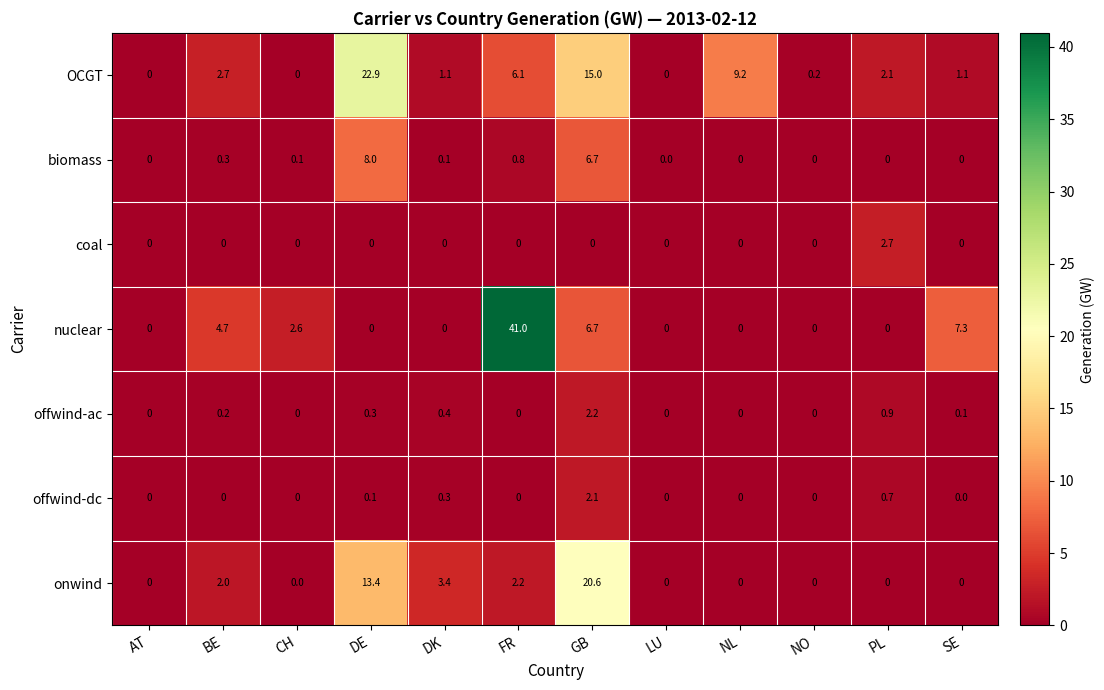

Which series has the largest total across all categories?

nuclear